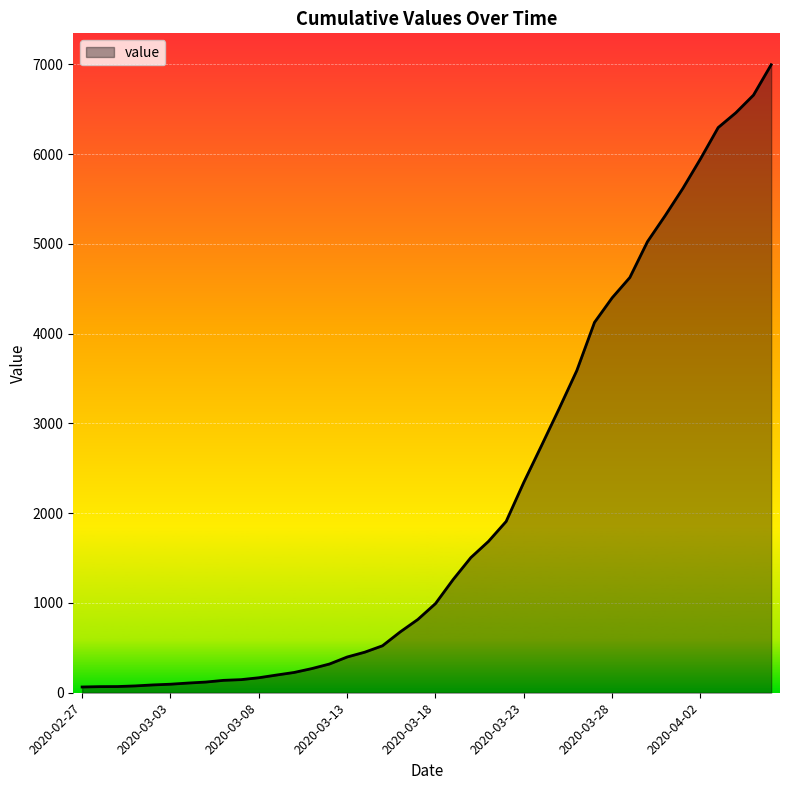

What is the maximum value shown in the chart?

6995